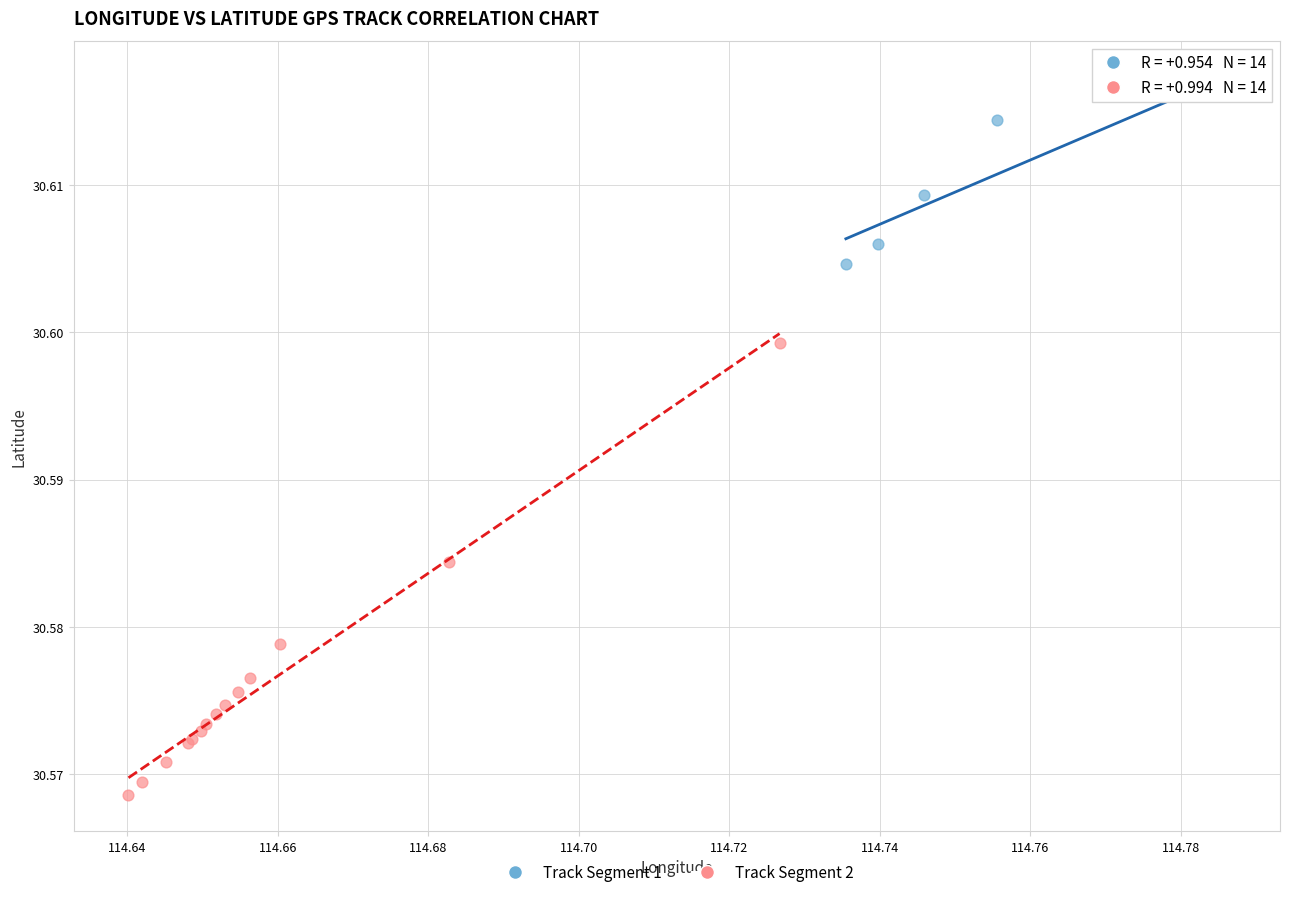

Which series has the widest spread of Y values?

Track Segment 2